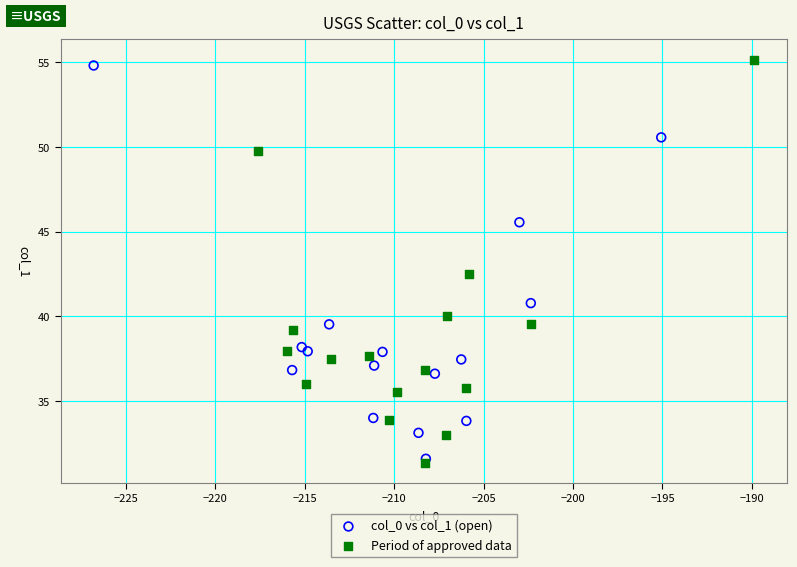

Which series has the widest spread of Y values?

Period of approved data